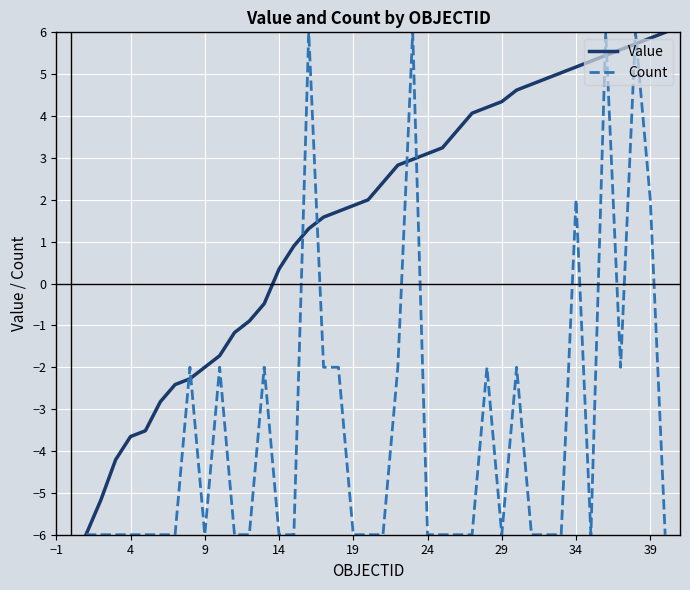

List the series in order of their overall mean, highest first.

Value, Count